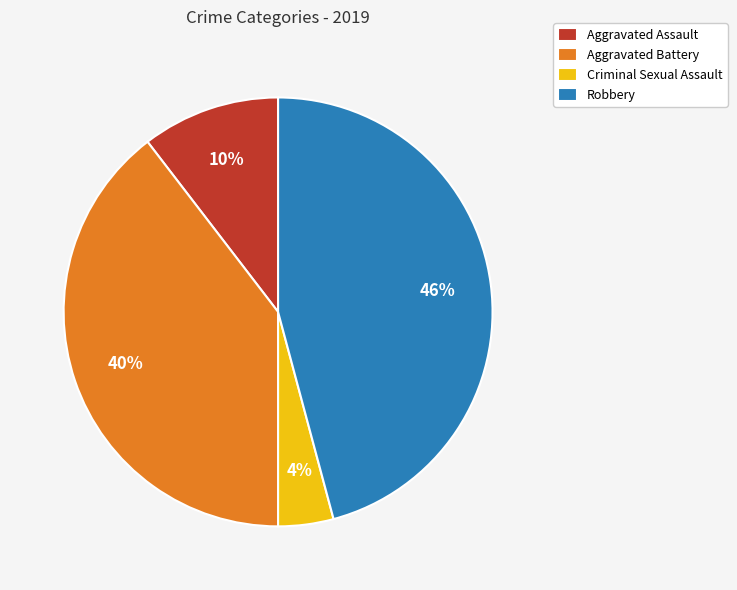

Do Aggravated Assault and Criminal Sexual Assault together represent more than half of the pie?

No